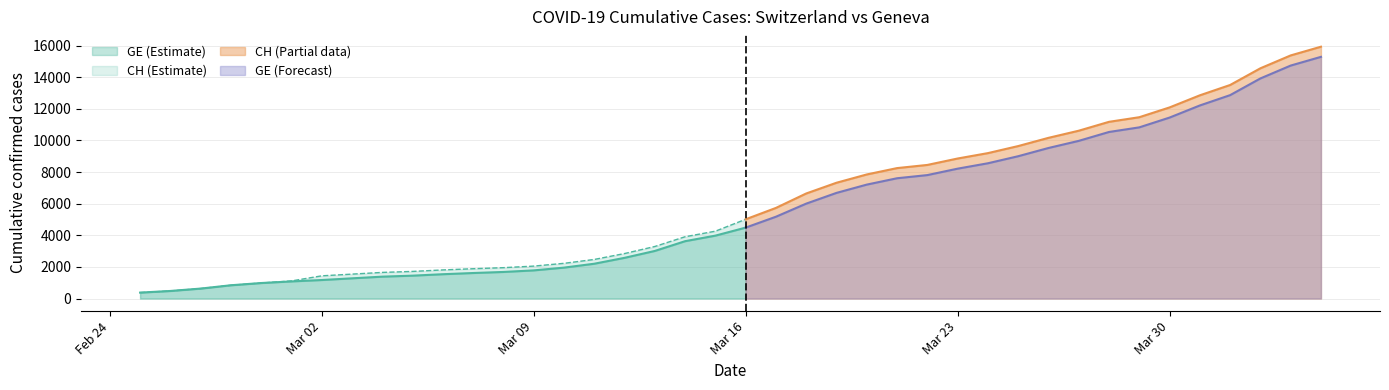

At which label does CH reach its minimum?

2020-02-25